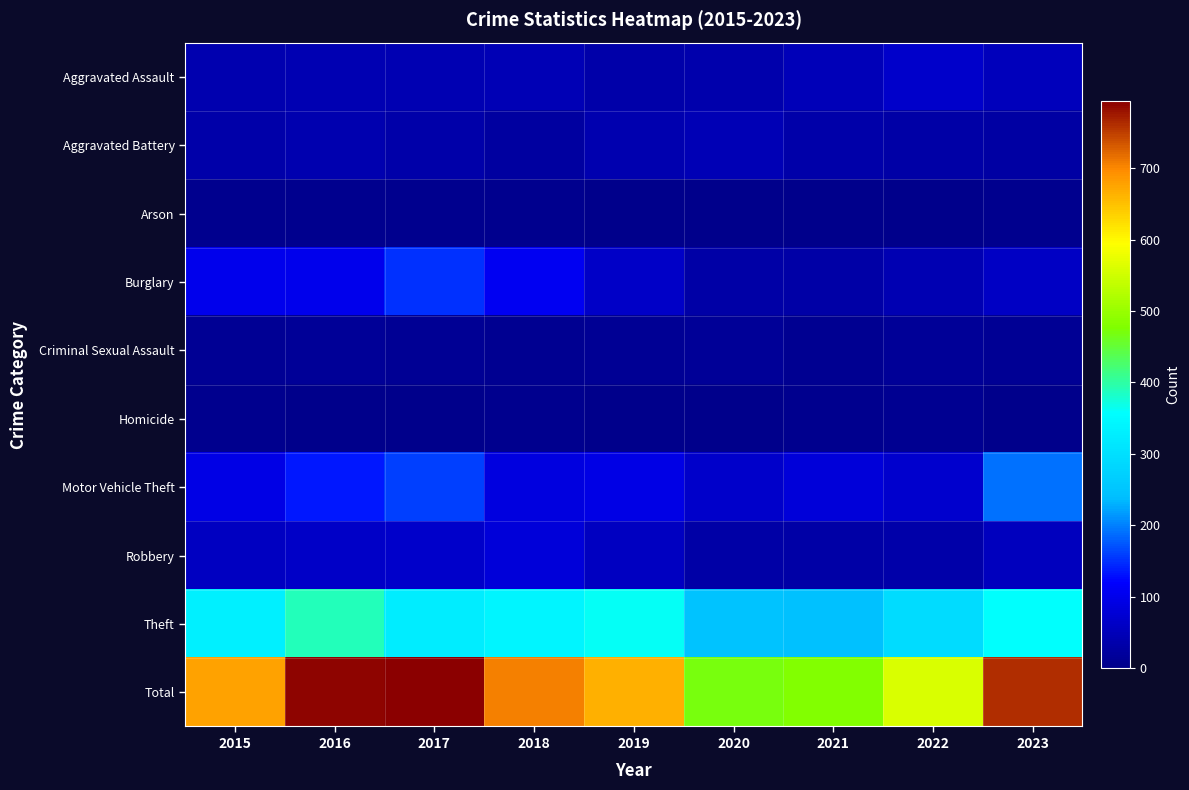

Reading left to right, transcribe all the data shown in this chart.

Aggravated Assault: 2015=40	2016=41	2017=42	2018=46	2019=33	2020=36	2021=49	2022=66	2023=51
Aggravated Battery: 2015=33	2016=39	2017=34	2018=23	2019=39	2020=46	2021=34	2022=30	2023=27
Arson: 2015=5	2016=6	2017=5	2018=4	2019=3	2020=0	2021=1	2022=3	2023=5
Burglary: 2015=102	2016=100	2017=151	2018=107	2019=63	2020=29	2021=31	2022=42	2023=62
Criminal Sexual Assault: 2015=12	2016=13	2017=10	2018=7	2019=11	2020=14	2021=8	2022=14	2023=10
Homicide: 2015=6	2016=3	2017=2	2018=6	2019=1	2020=0	2021=5	2022=8	2023=3
Motor Vehicle Theft: 2015=94	2016=134	2017=160	2018=89	2019=96	2020=68	2021=81	2022=70	2023=190
Robbery: 2015=56	2016=63	2017=66	2018=82	2019=57	2020=30	2021=28	2022=32	2023=53
Theft: 2015=330	2016=389	2017=324	2018=341	2019=361	2020=248	2021=243	2022=294	2023=359
Total: 2015=678	2016=788	2017=794	2018=705	2019=664	2020=471	2021=480	2022=559	2023=760